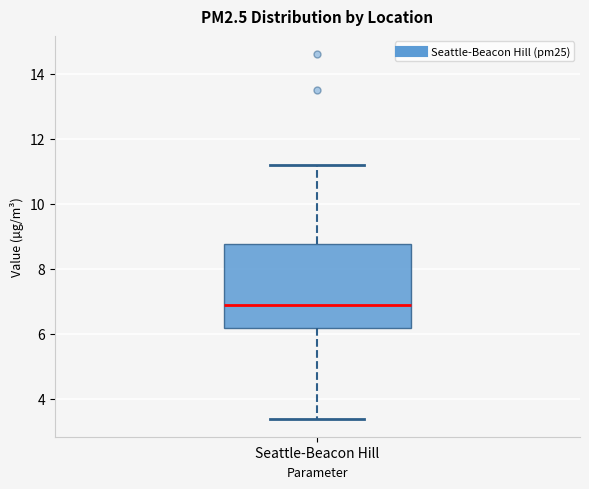

Where is the lower edge of the box for Seattle-Beacon Hill on the y-axis? The values are not printed on the chart, so give them approximately, as read against the axis.

6.2